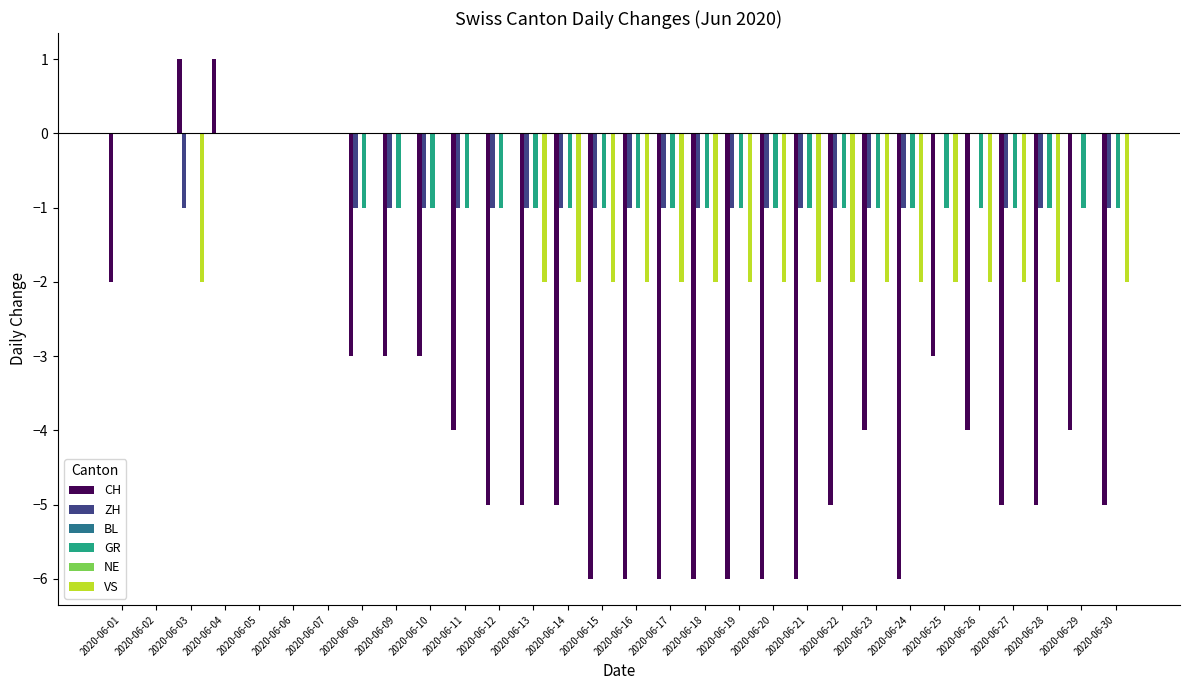

At 2020-06-02, list the series in order from smallest to largest.

CH, ZH, BL, GR, NE, VS